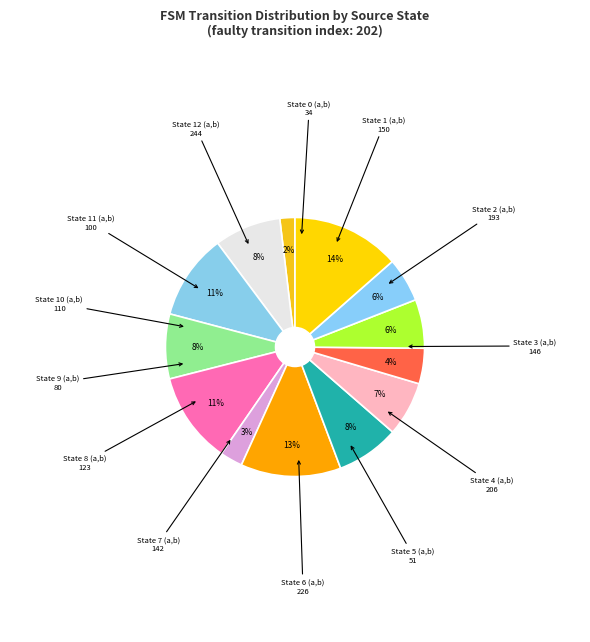

Count the number of slices in the pie.

13